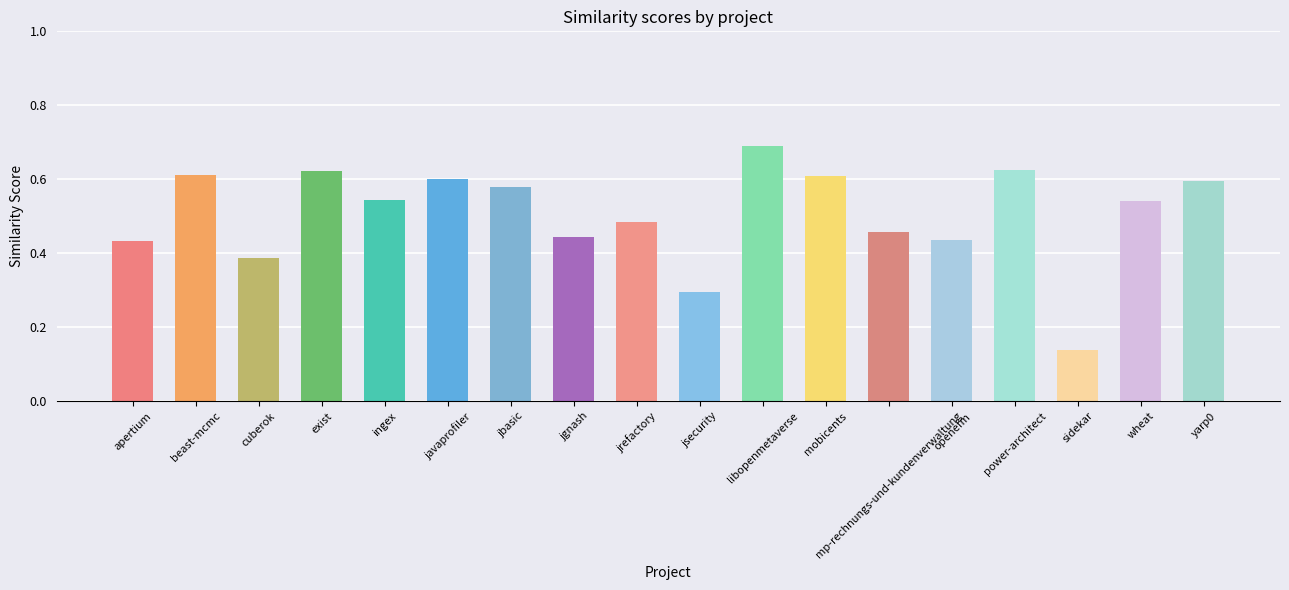

What is the sum of all values?

9.1